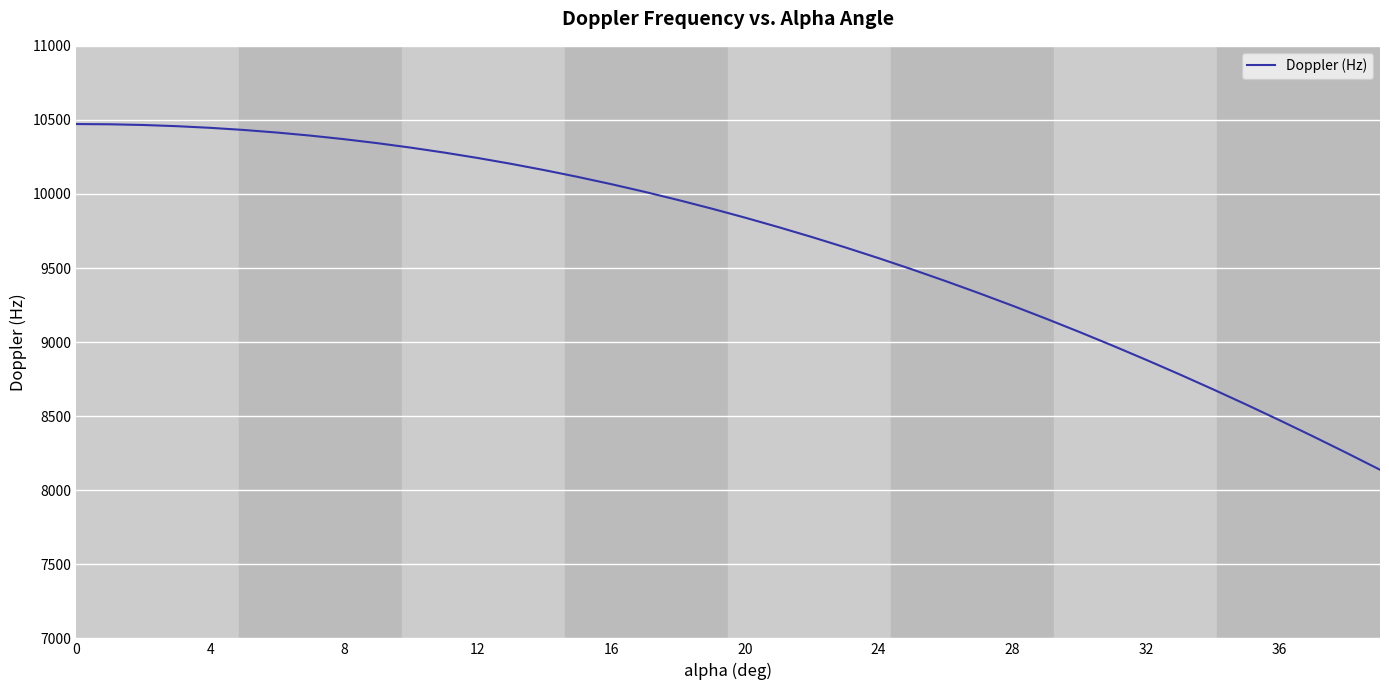

What is the smallest value displayed?

8138.3